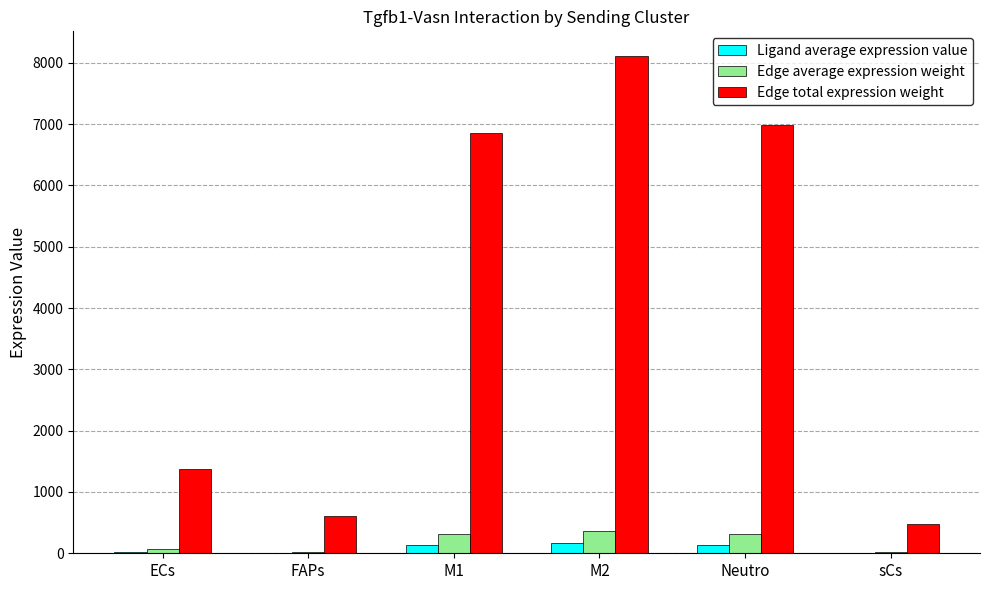

Which series changed the most between FAPs and Neutro?

Edge total expression weight